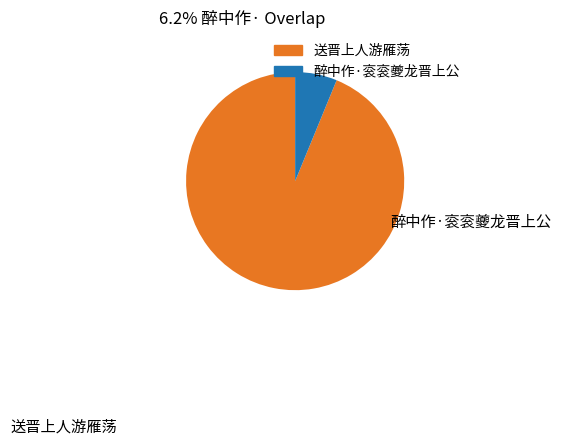

Between 醉中作·衮衮夔龙晋上公 and 送晋上人游雁荡, which is larger?

送晋上人游雁荡